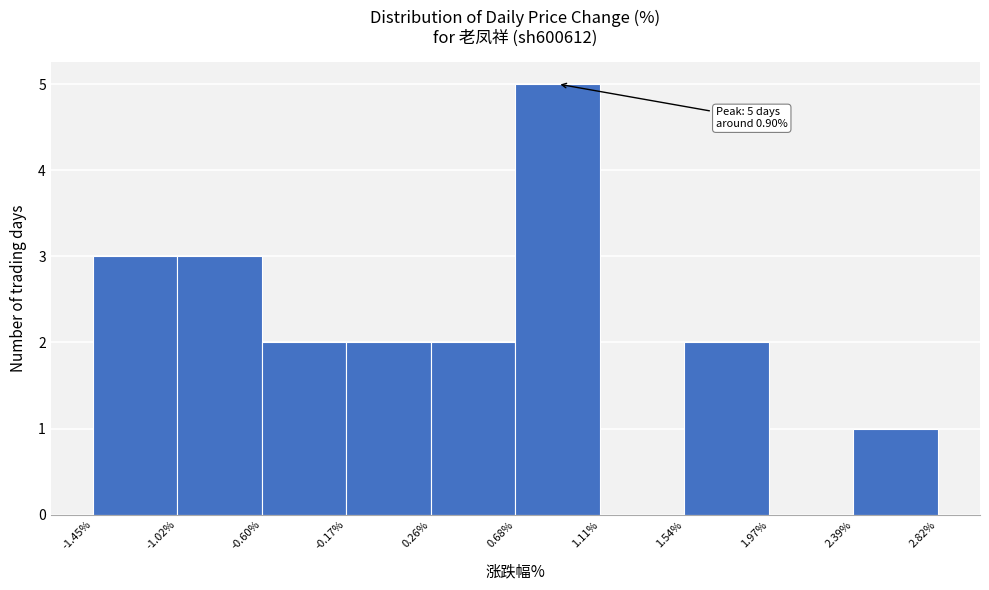

Over which range of the x-axis is the bar tallest?

0.68% to 1.11%